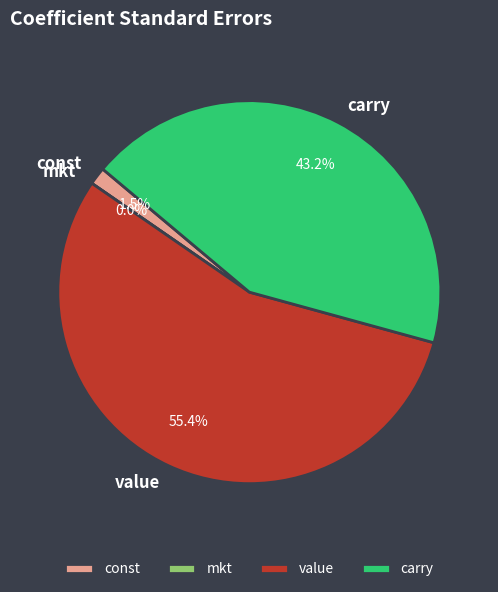

Is there any slice that represents more than half of the pie?

Yes